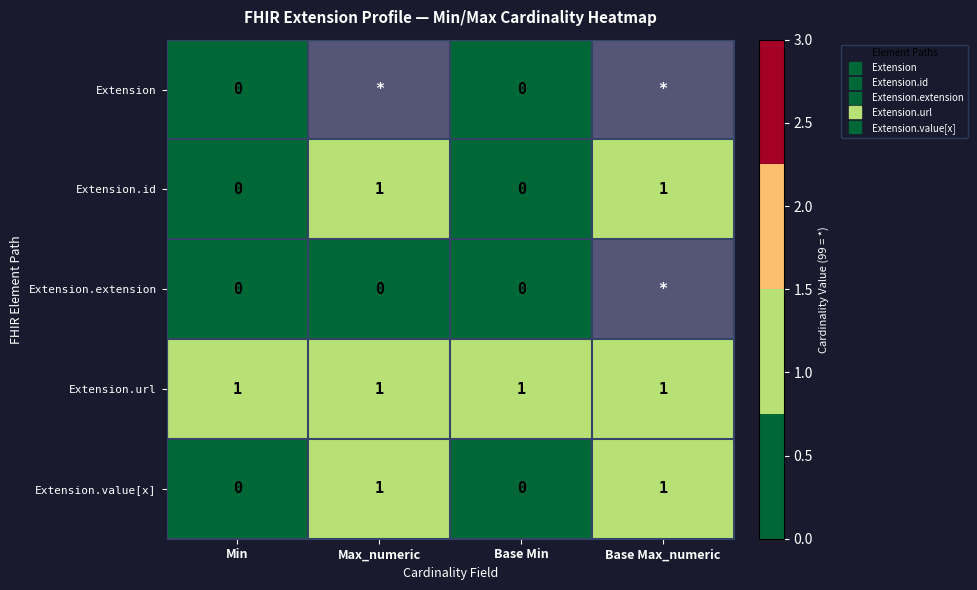

What is the sum of all Extension.id values?

2.0